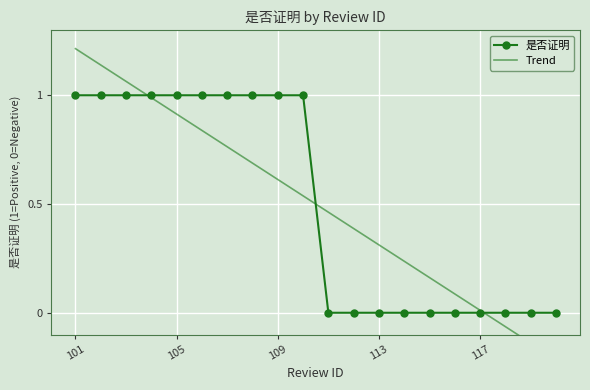

The value of 是否证明 at 109 is 0. True or false?

False